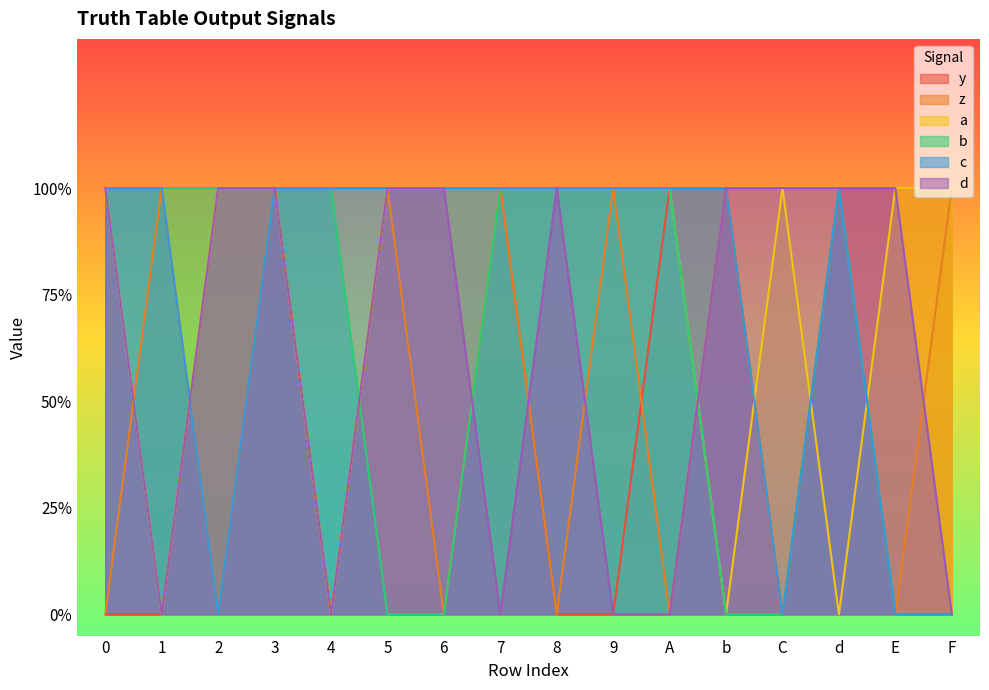

Count the number of data series in this chart.

6